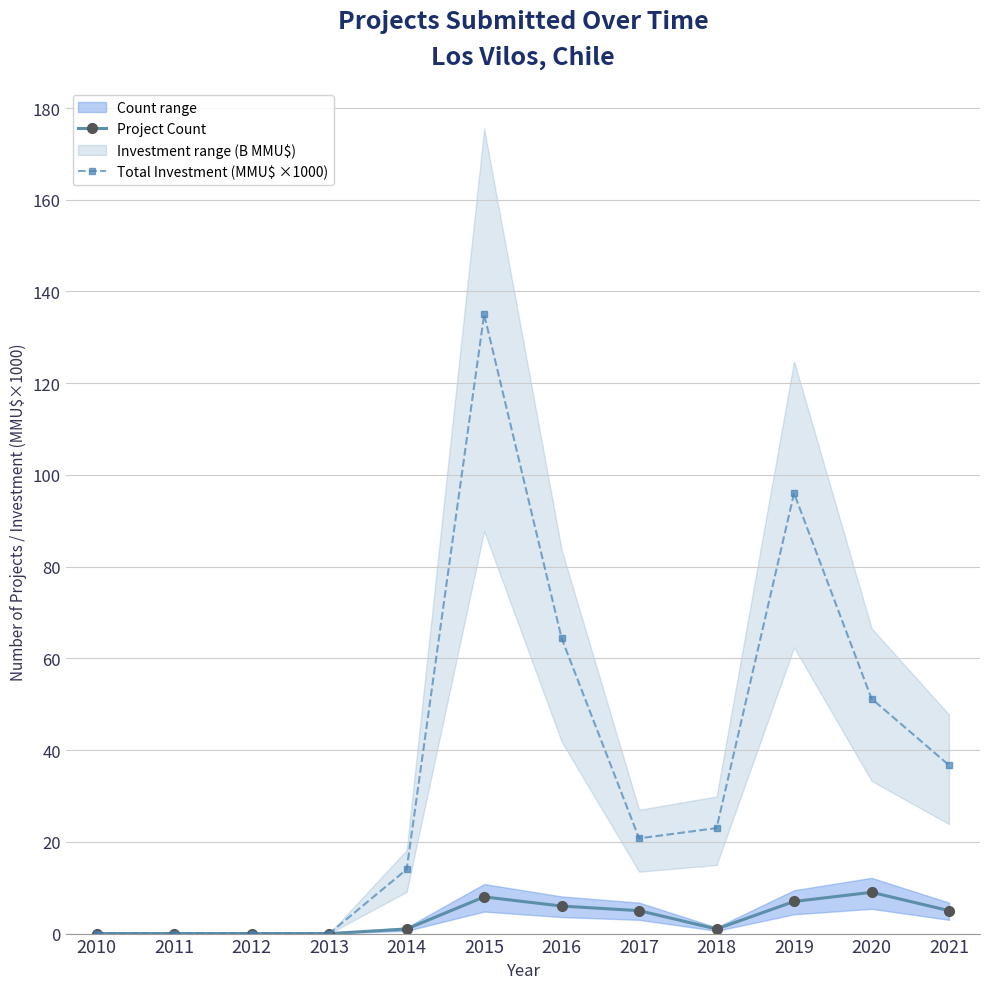

At how many categories does at least one series exceed 123?

1